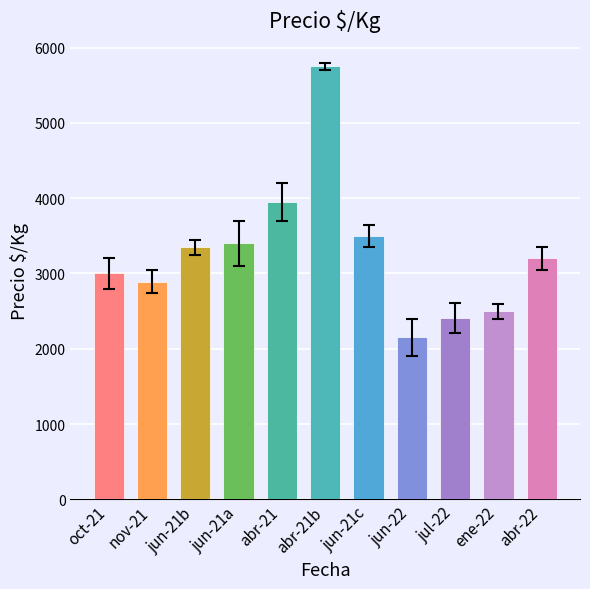

How many data points are above 3200?

5